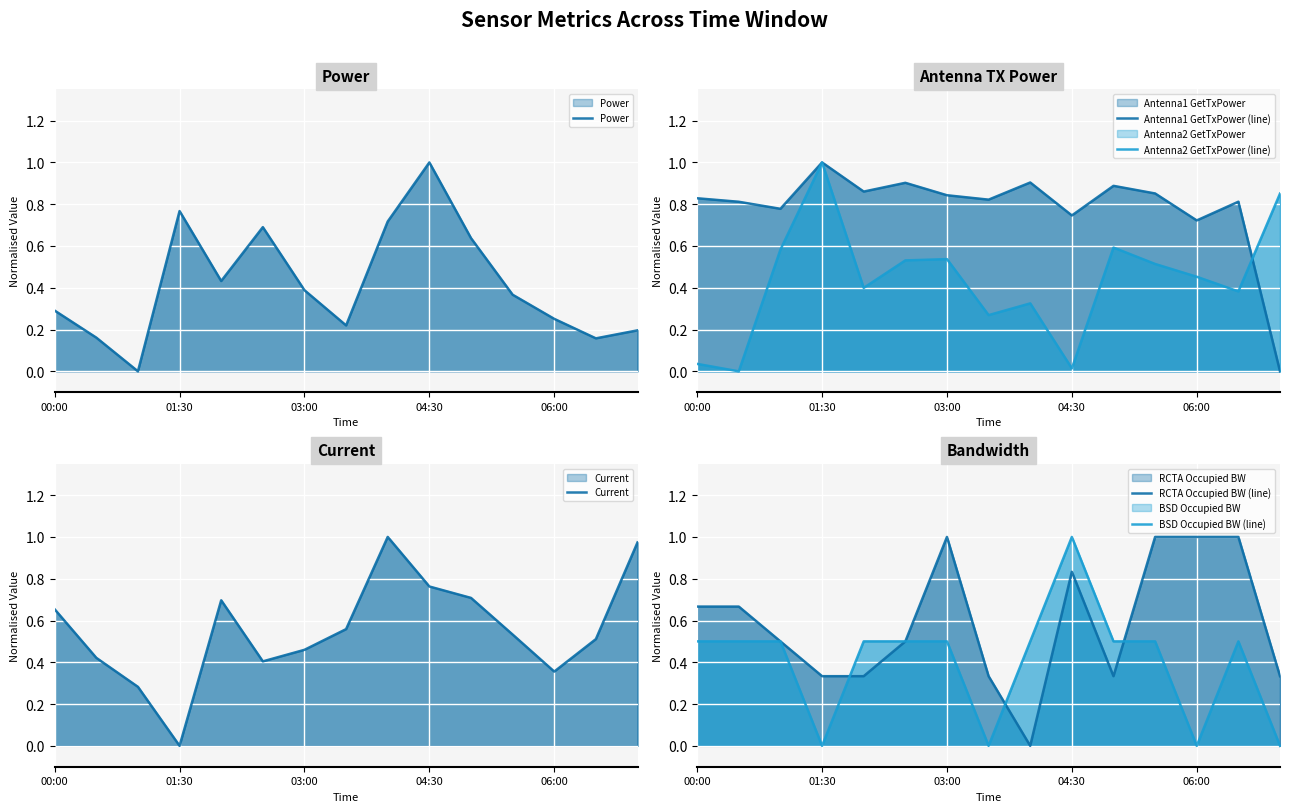

What is the difference between the highest and lowest values at 11?

0.6